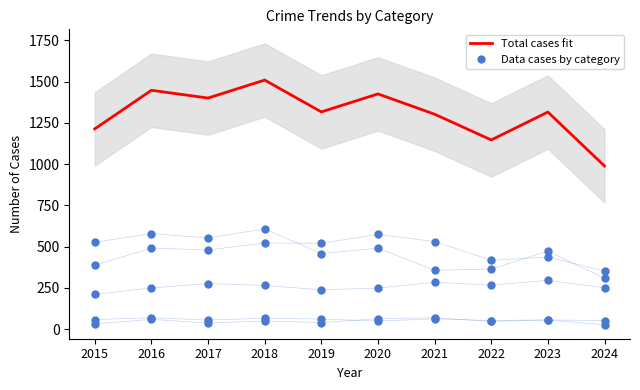

Which series has the largest Y range (max minus min)?

Total cases fit